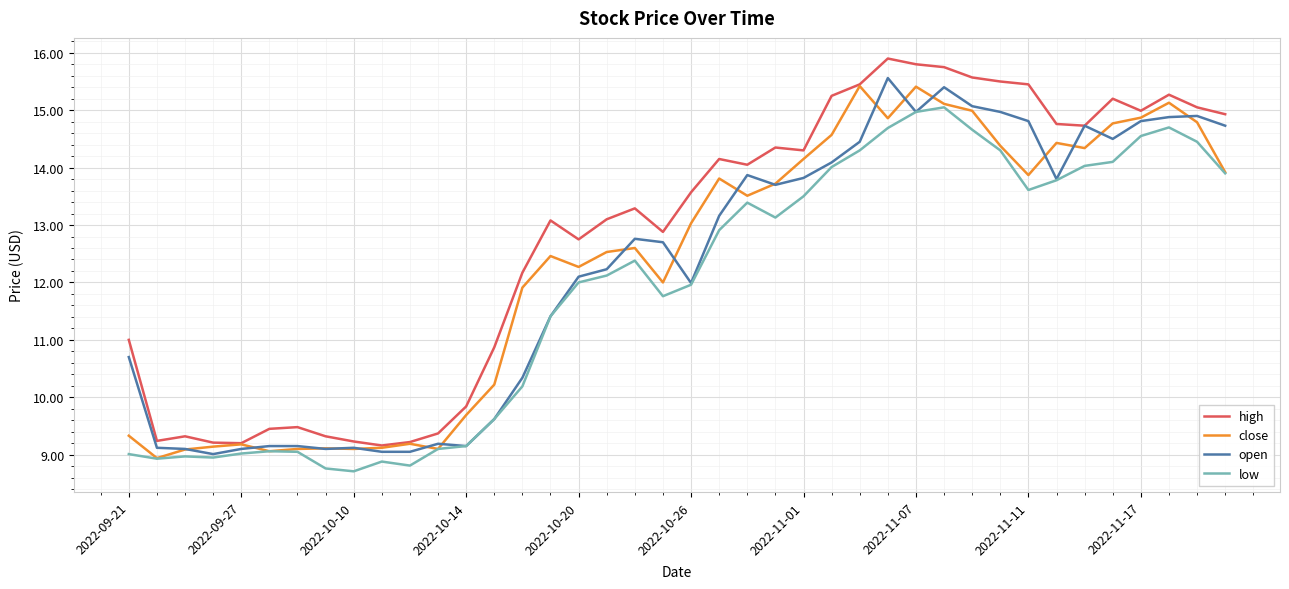

Which series has the widest spread of values?

high